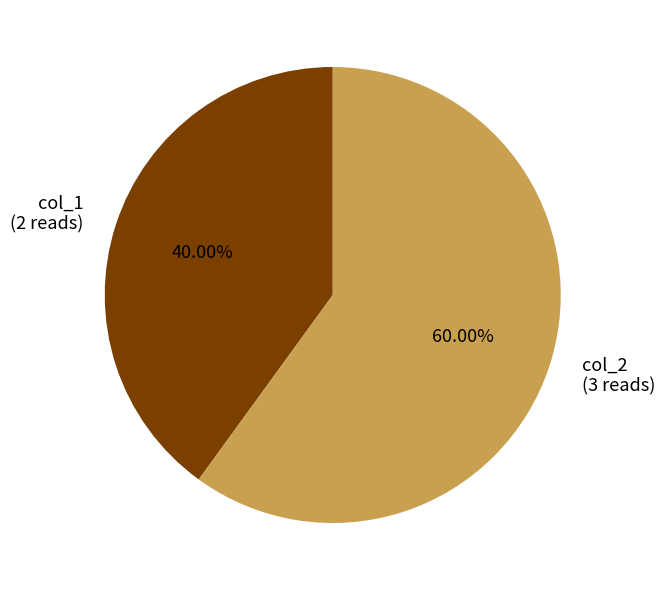

What is the largest slice in the pie chart?

col_2